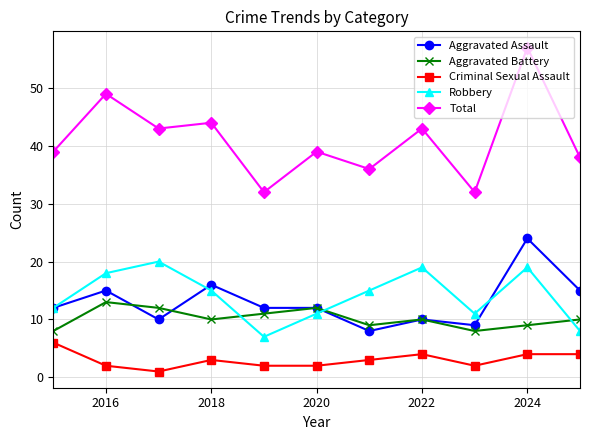

Which series has the largest total across all categories?

Total